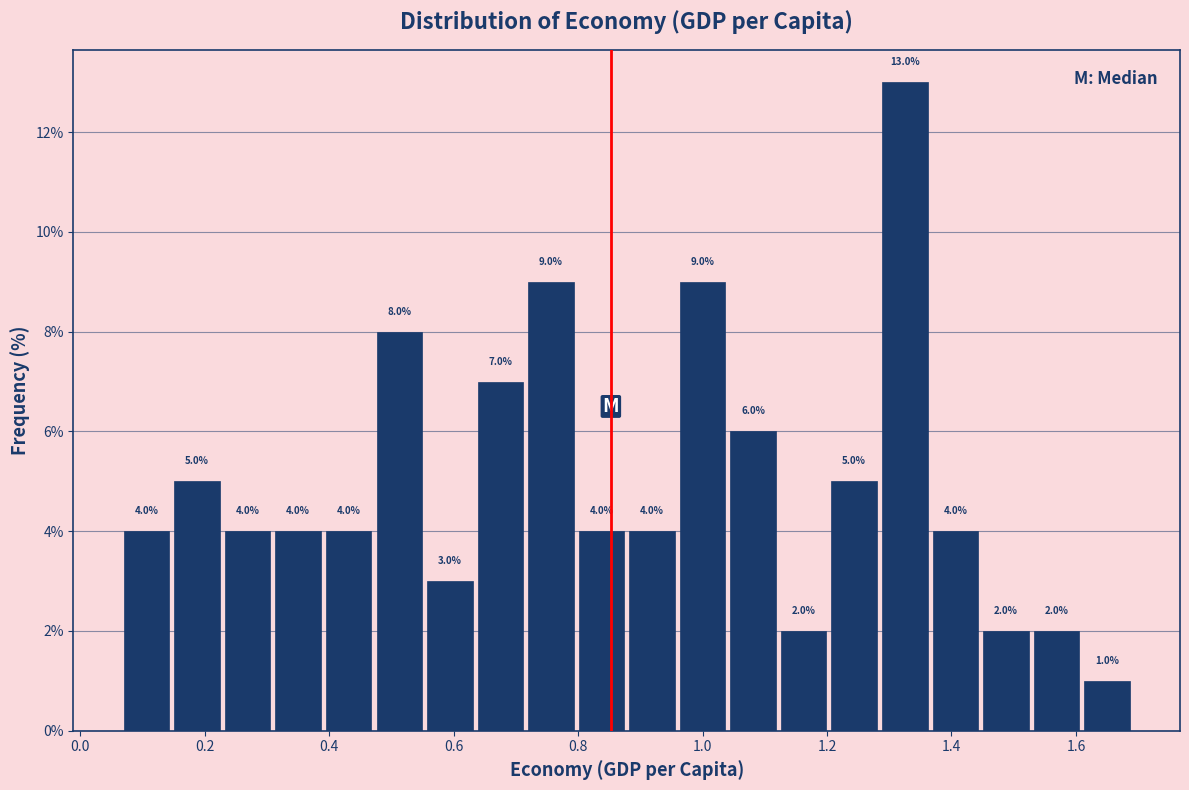

Reading left to right, list every bar in this chart as the range it spans on the x-axis followed by its height. The bar edges are not printed on the chart, so give them approximately, as read against the axis.

0.06 to 0.14: 4.0
0.14 to 0.22: 5.0
0.22 to 0.30: 4.0
0.30 to 0.40: 4.0
0.40 to 0.48: 4.0
0.48 to 0.56: 8.0
0.56 to 0.64: 3.0
0.64 to 0.72: 7.0
0.72 to 0.80: 9.0
0.80 to 0.88: 4.0
0.88 to 0.96: 4.0
0.96 to 1.04: 9.0
1.04 to 1.12: 6.0
1.12 to 1.20: 2.0
1.20 to 1.28: 5.0
1.28 to 1.36: 13.0
1.36 to 1.44: 4.0
1.44 to 1.52: 2.0
1.52 to 1.60: 2.0
1.60 to 1.70: 1.0